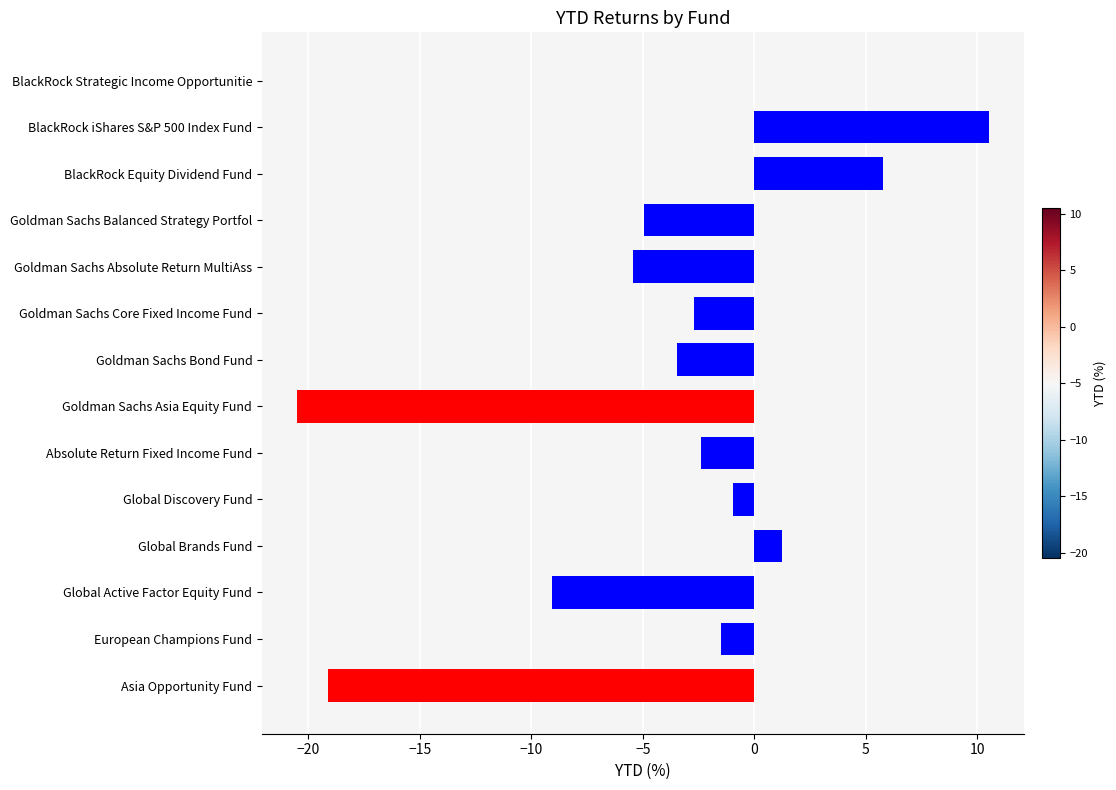

The value at Goldman Sachs Core Fixed Income Fund is -4.4. True or false?

False